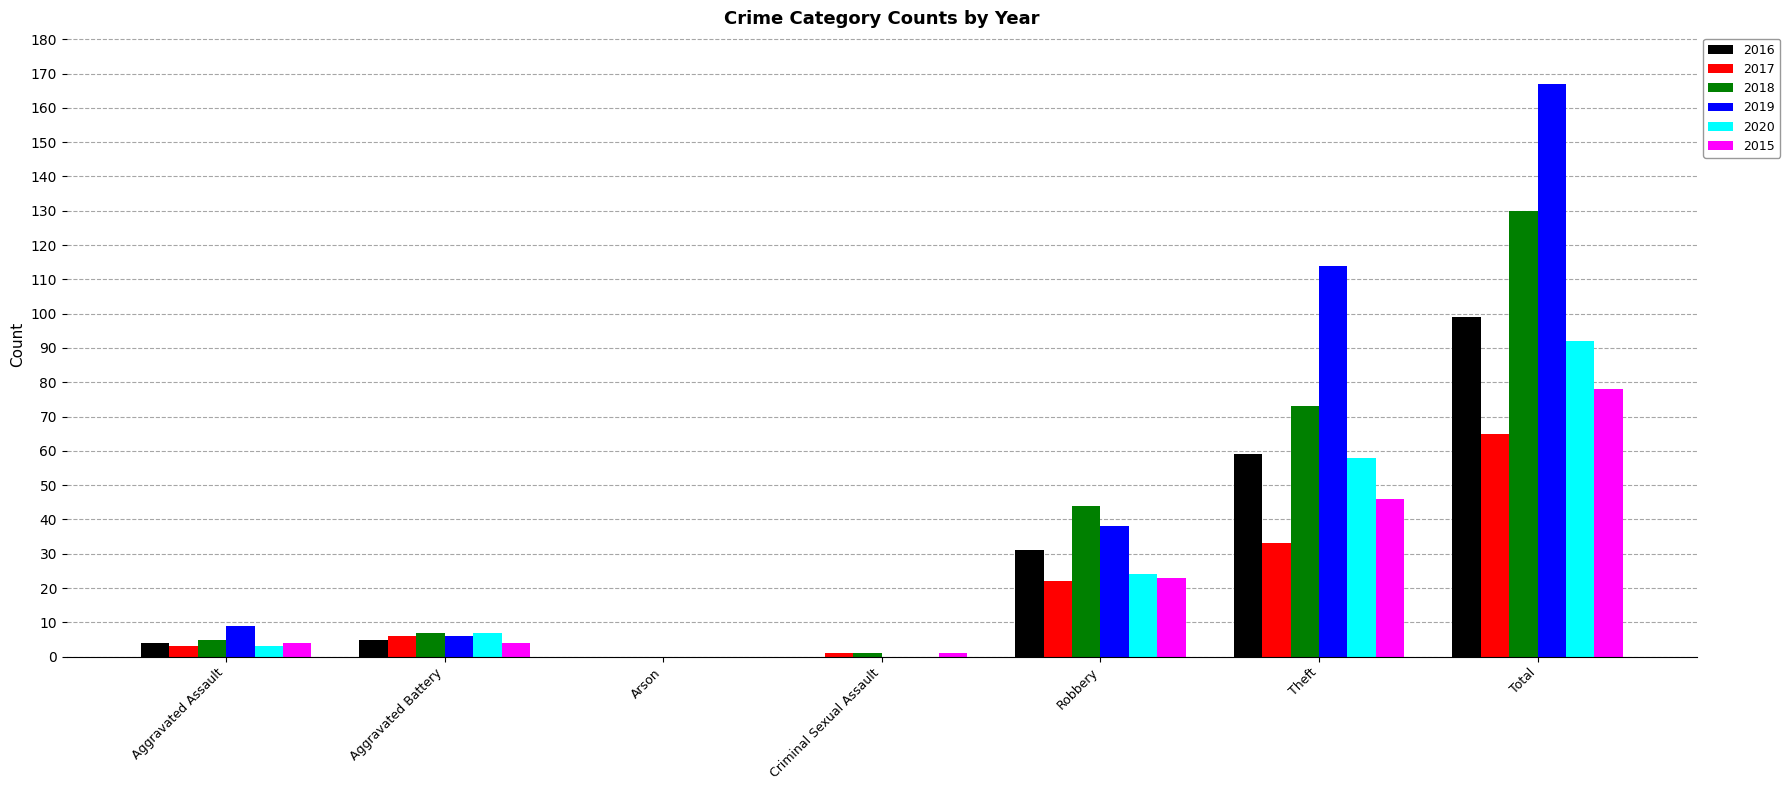

Read the 2015 value at Aggravated Assault.

4